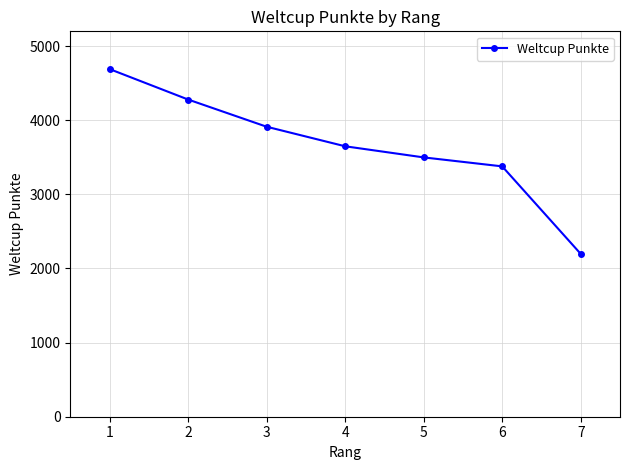

How many lines are shown in the chart?

1